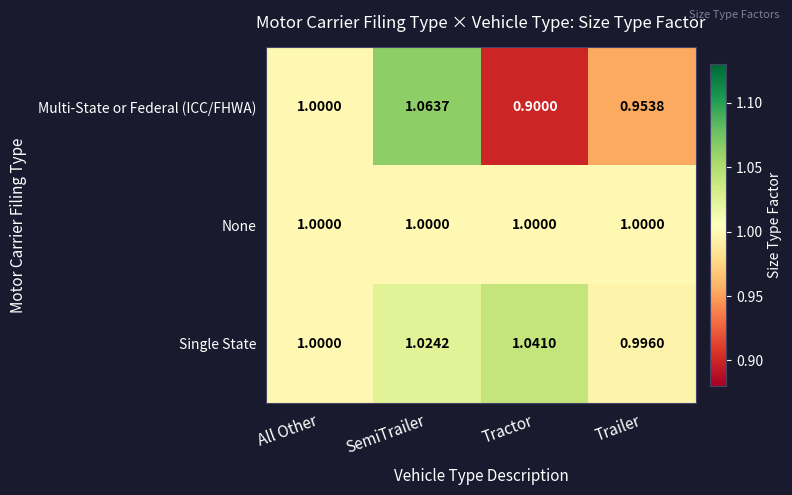

What is the total value across all series at All Other?

3.0